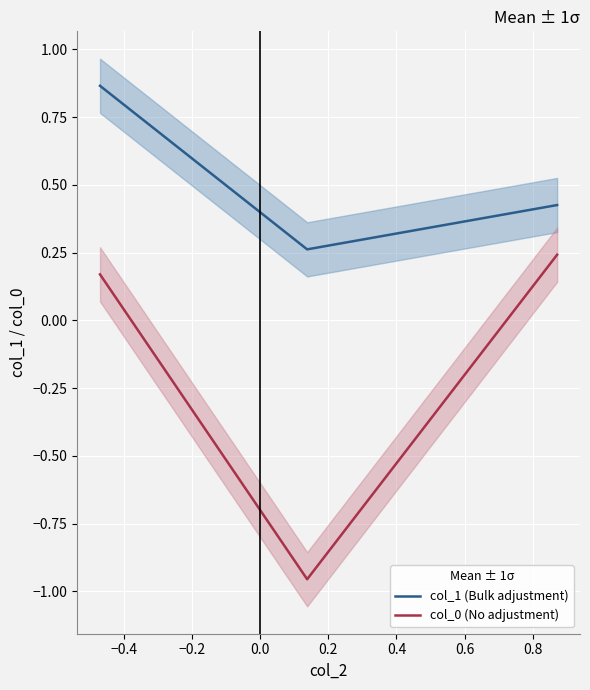

Which series has the widest spread of values?

col_0 (No adjustment)